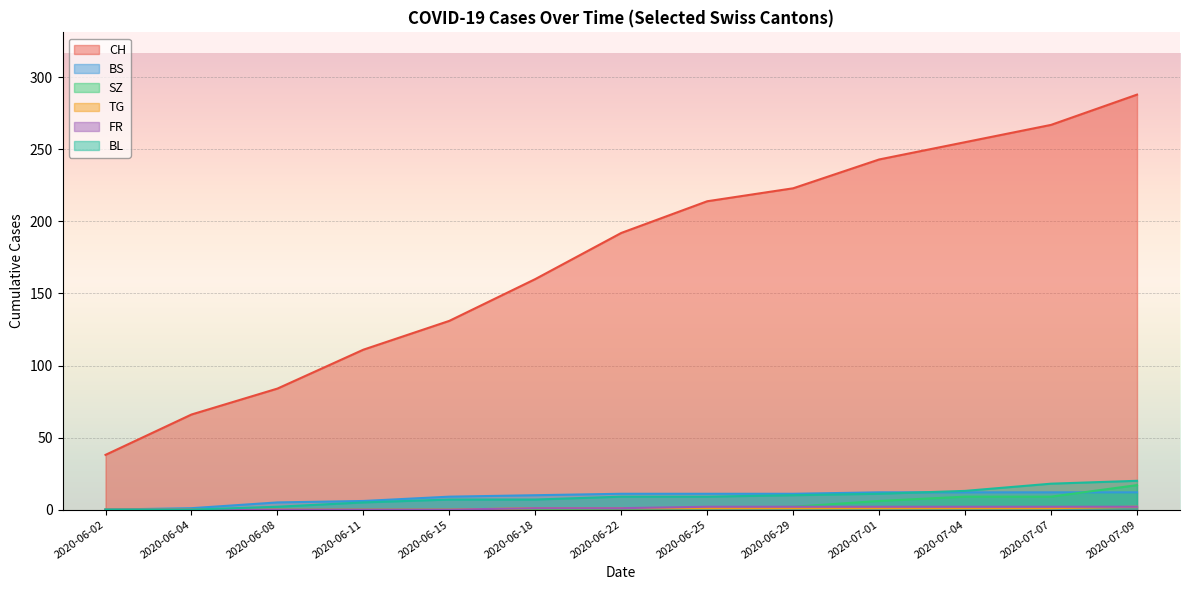

What is the difference between the highest and lowest values at 2020-06-04?

66